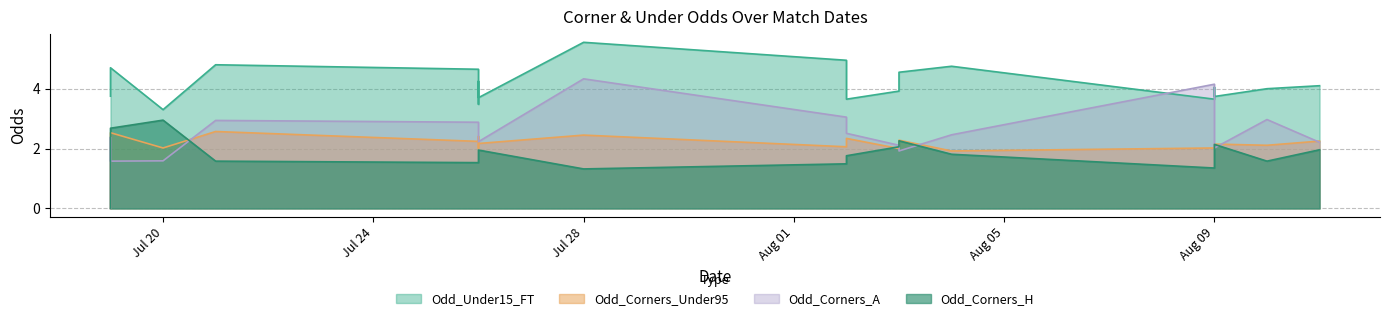

How many values in the Odd_Corners_Under95 series are below 2?

3